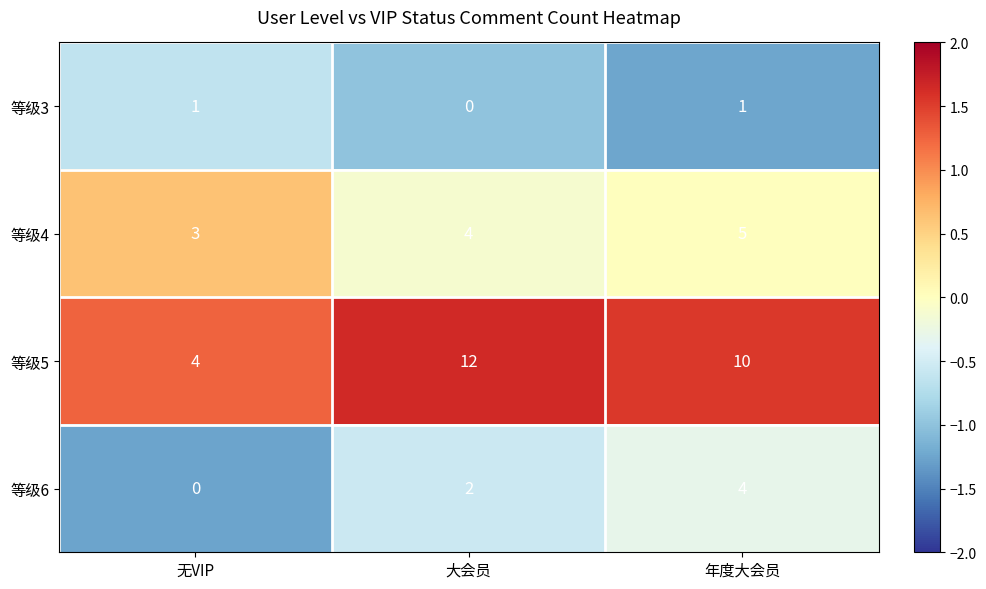

Which series has the widest spread of values?

等级5